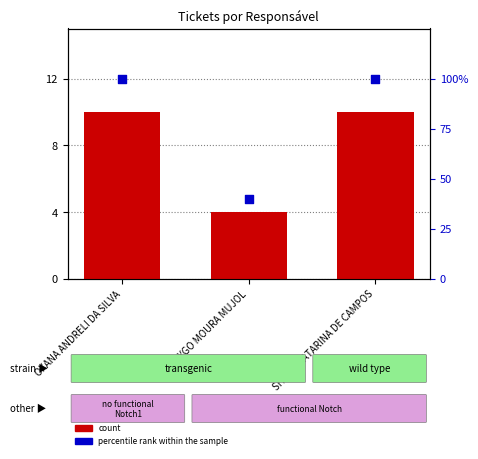

Which series reaches the maximum Y coordinate?

percentile rank within the sample